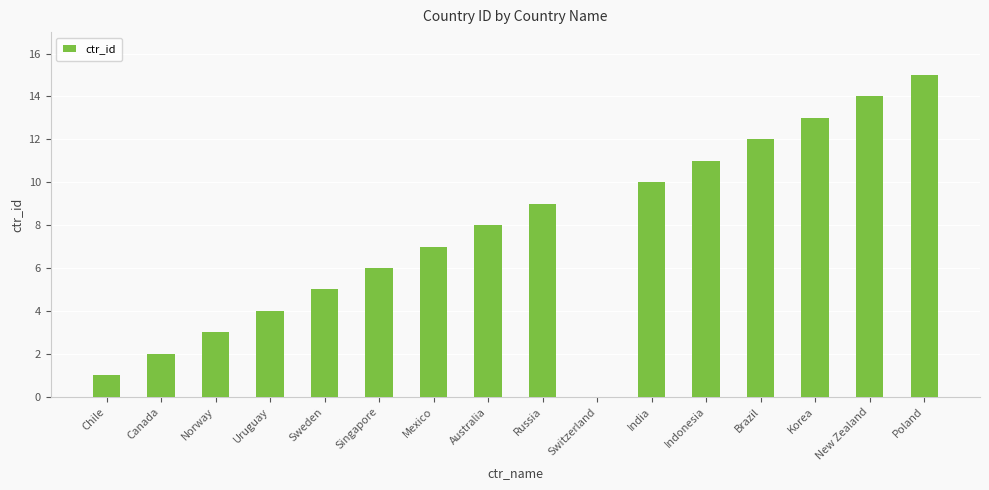

Is it true that the value at Australia is 2?

False